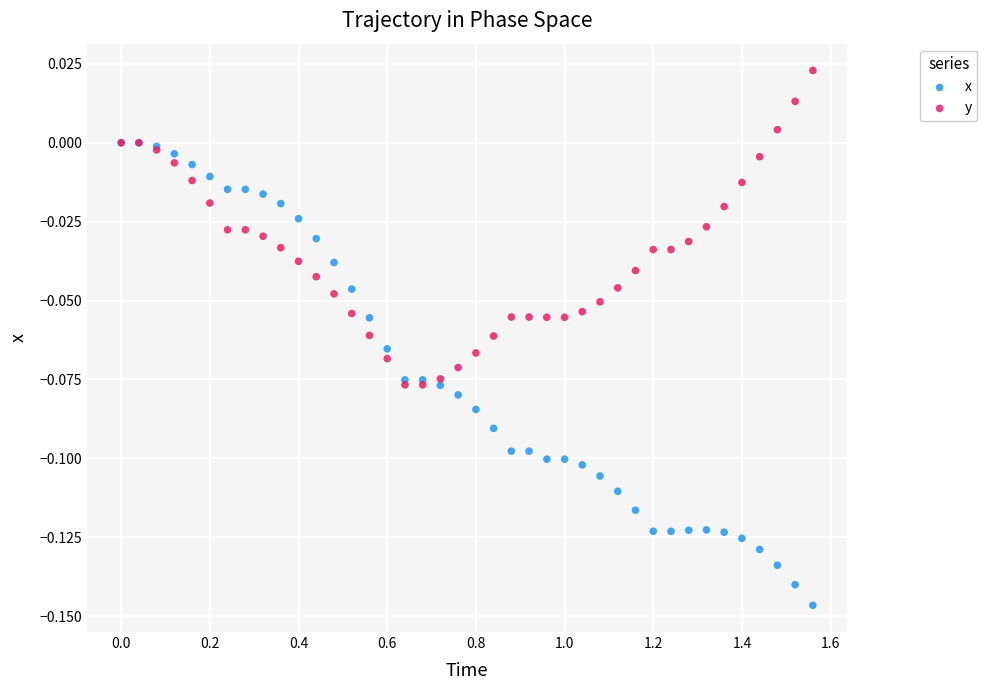

Which series reaches the minimum Y coordinate?

x